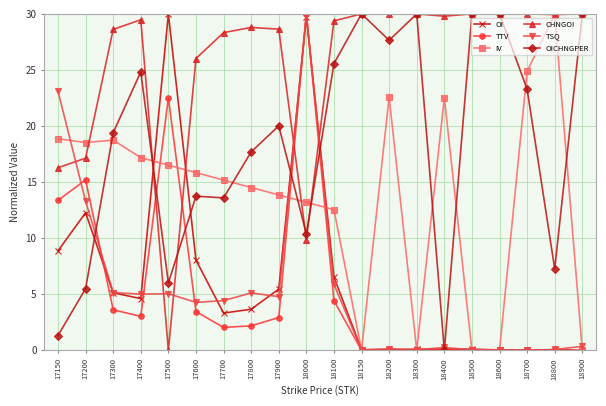

True or false: TTV has more than 2 interior local peaks.

True